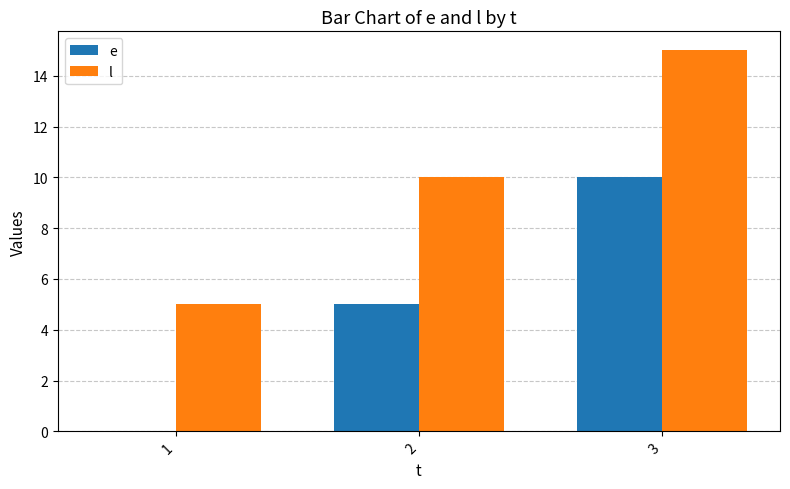

Reading left to right, list all the values displayed in this chart.

e: 0	5	10
l: 5	10	15